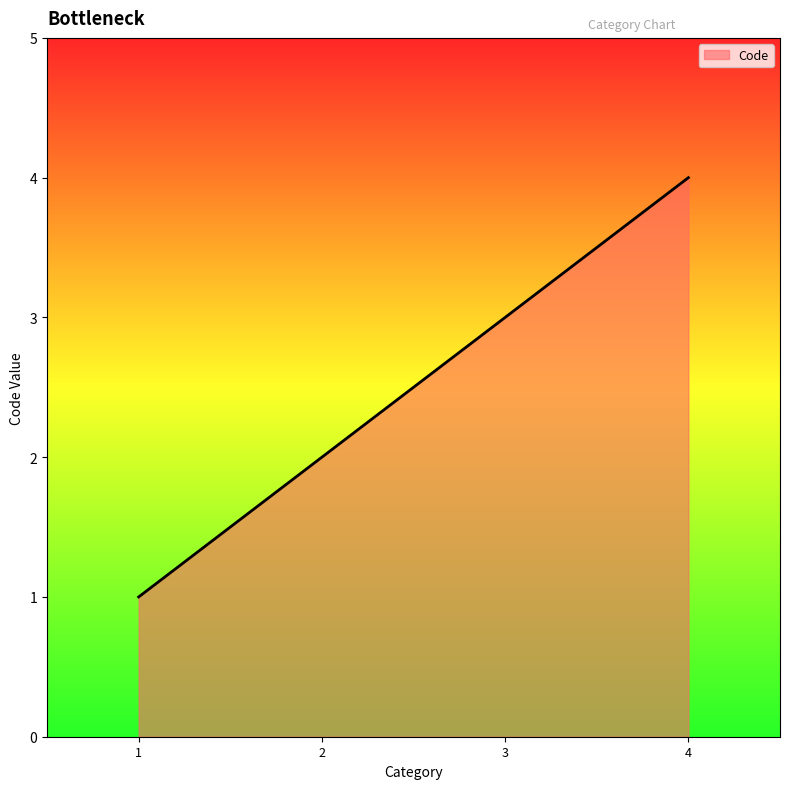

What is the difference between the maximum and second lowest values?

2